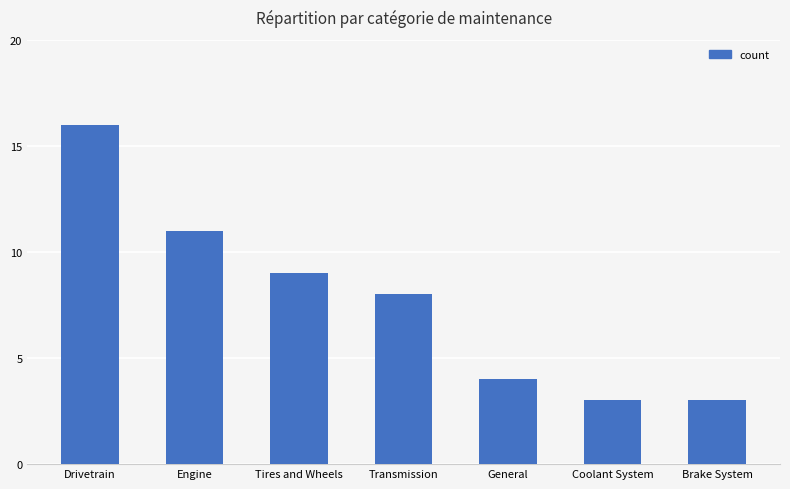

Which label corresponds to the largest value in the chart?

Drivetrain